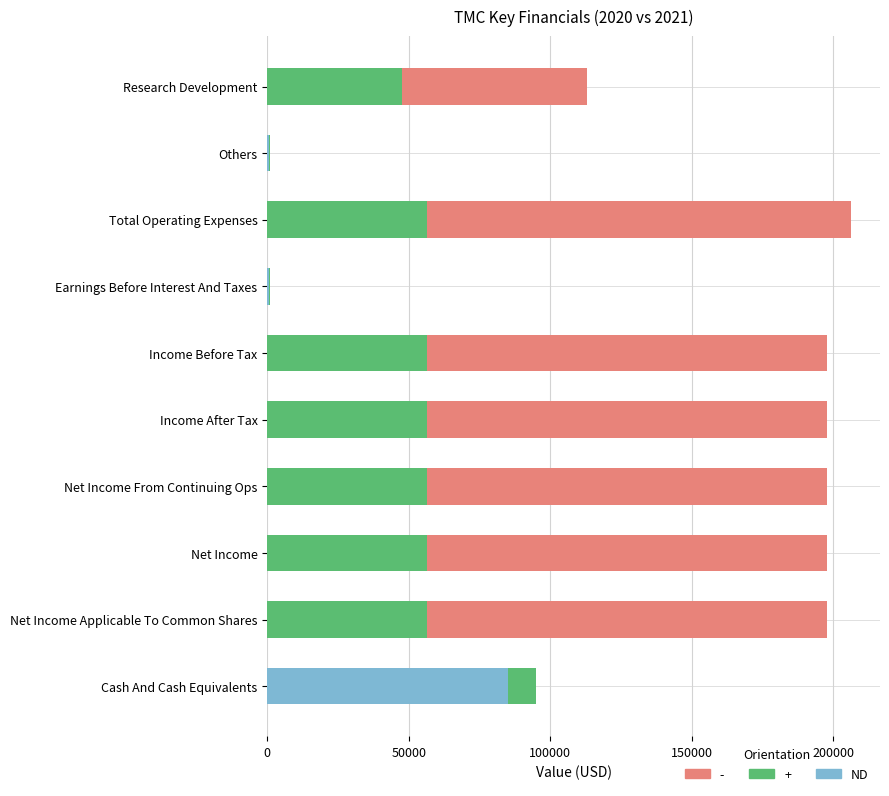

What value does the ND series have at Cash And Cash Equivalents?

84900